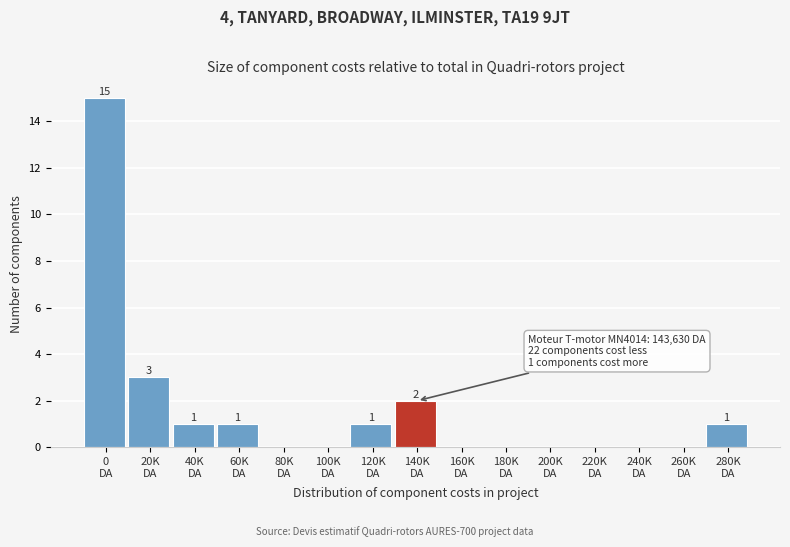

What is the sum of all values?

24